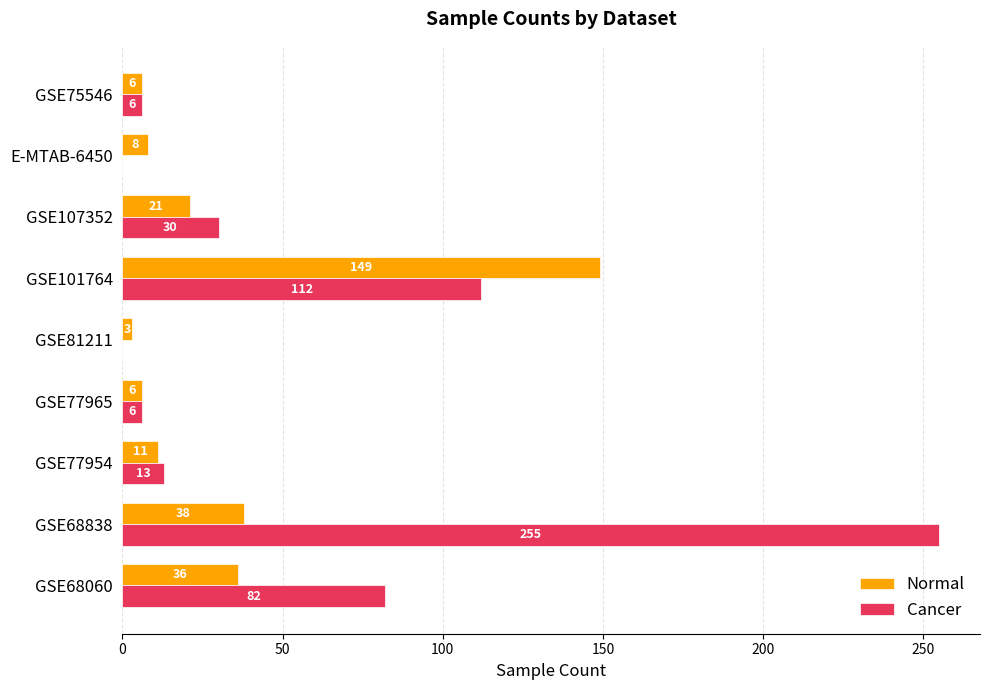

The Cancer series shows -172 at E-MTAB-6450. True or false?

False